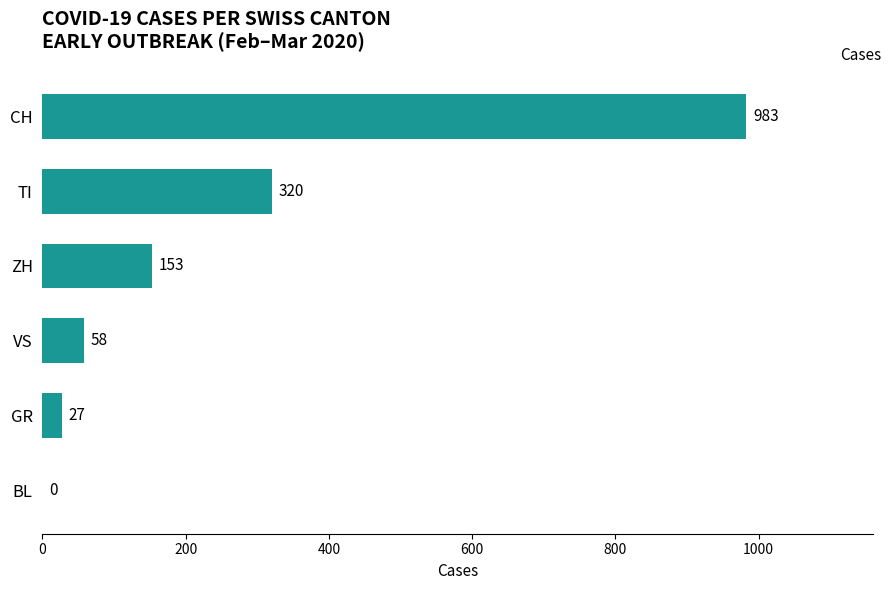

What is the sum of the values at VS and ZH?

211